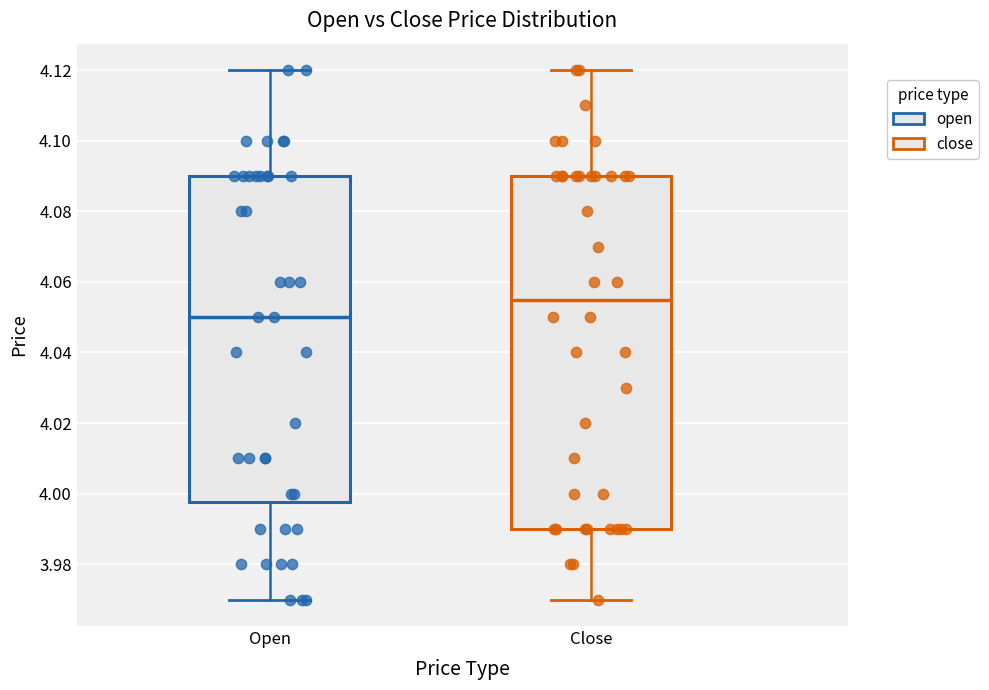

Reading left to right, transcribe this box plot: for each box, give where its median line is, the range the box spans, and where its two whiskers end, as read against the y-axis. The values are not printed on the chart, so give them approximately, as read against the axis.

Open: median 4.050, box 3.998 to 4.090, whiskers 3.970 to 4.120
Close: median 4.056, box 3.990 to 4.090, whiskers 3.970 to 4.120